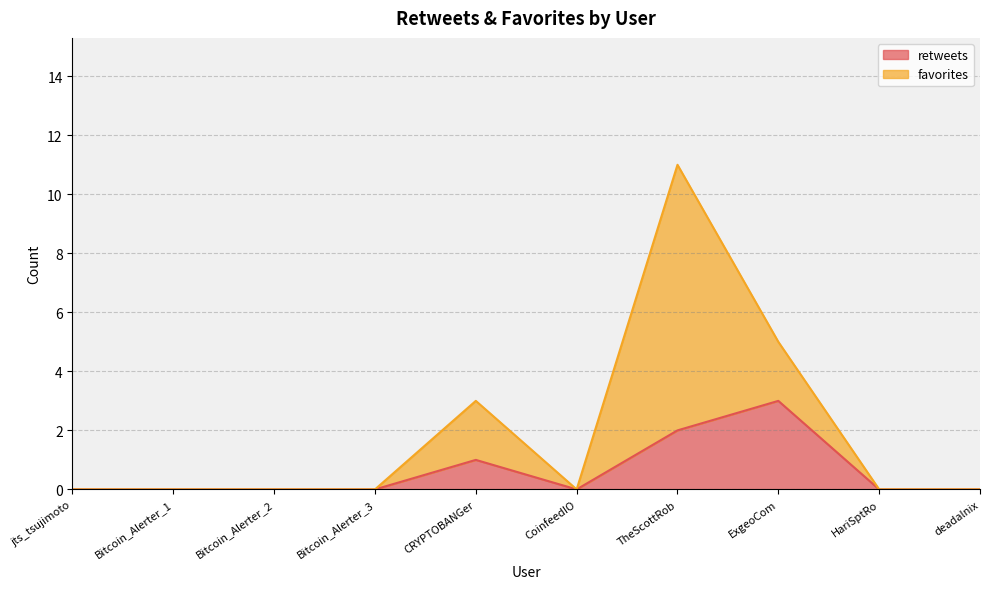

List the labels in order of value, smallest first.

jts_tsujimoto, Bitcoin_Alerter_1, Bitcoin_Alerter_2, Bitcoin_Alerter_3, CoinfeedIO, HariSptRo, deadalnix, CRYPTOBANGer, TheScottRob, ExgeoCom